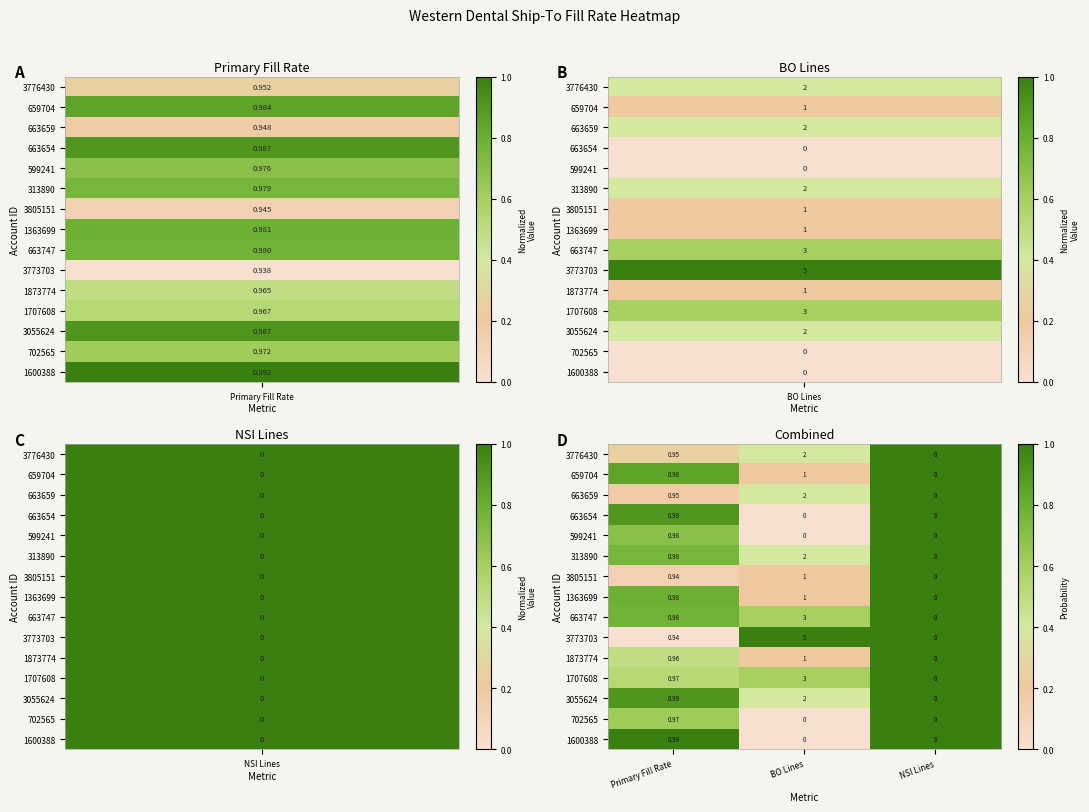

What is the difference between the highest and lowest values at Primary Fill Rate?

0.1